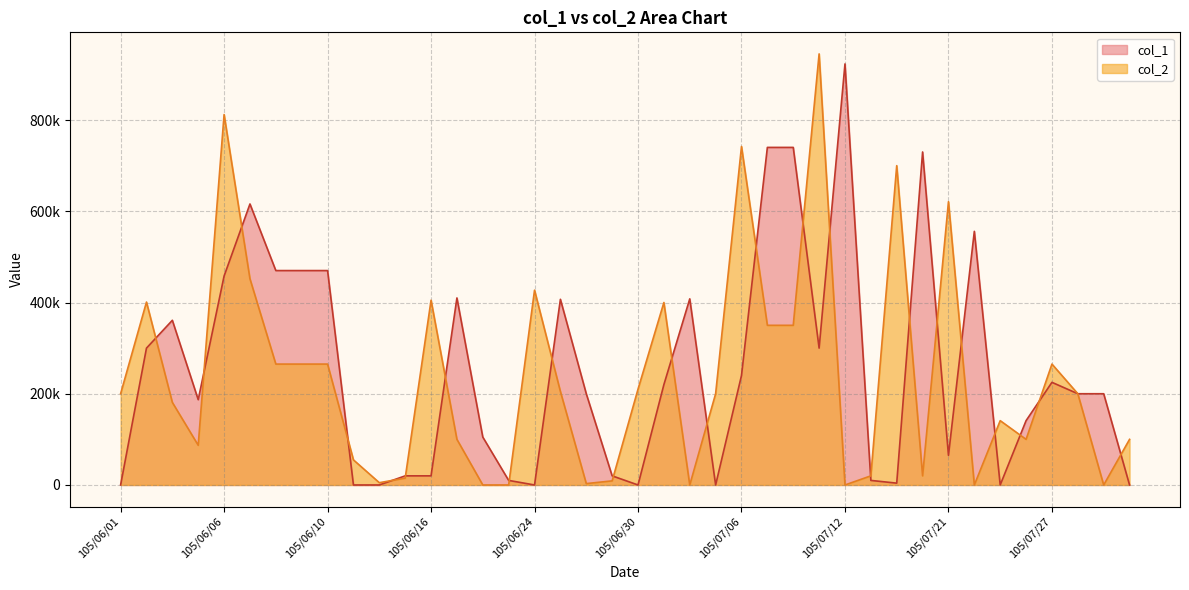

What is the difference between the col_2 values at 105/07/22 and 105/06/15?

15000